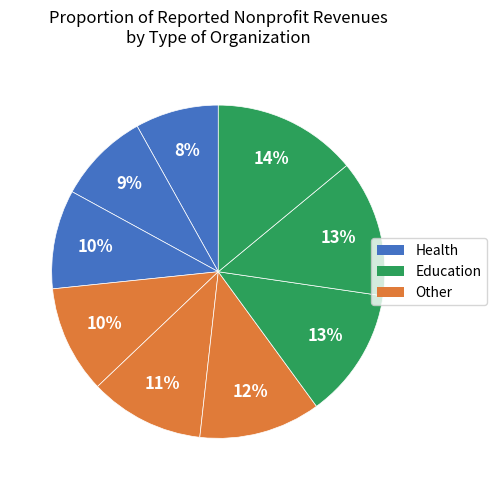

How many slices are in this pie chart?

9